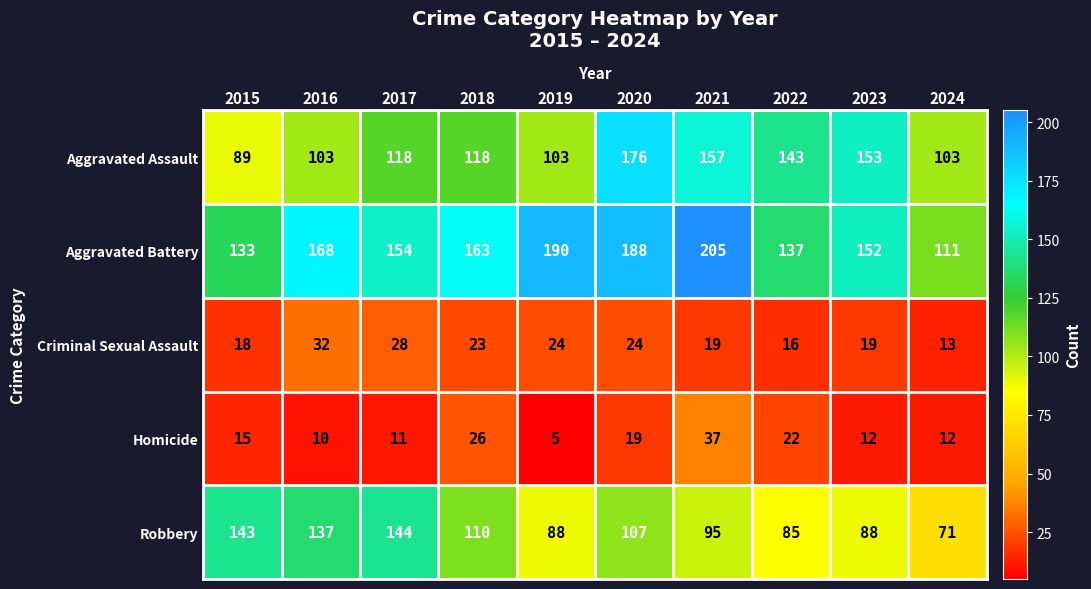

How many series are shown in this chart?

5